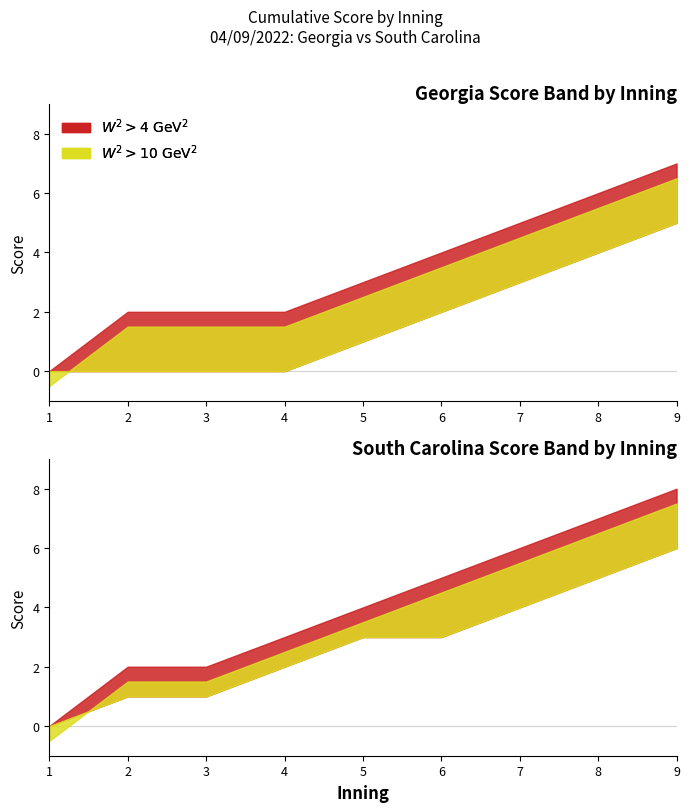

True or false: Georgia_upper has more than 2 points higher than both neighbors.

False